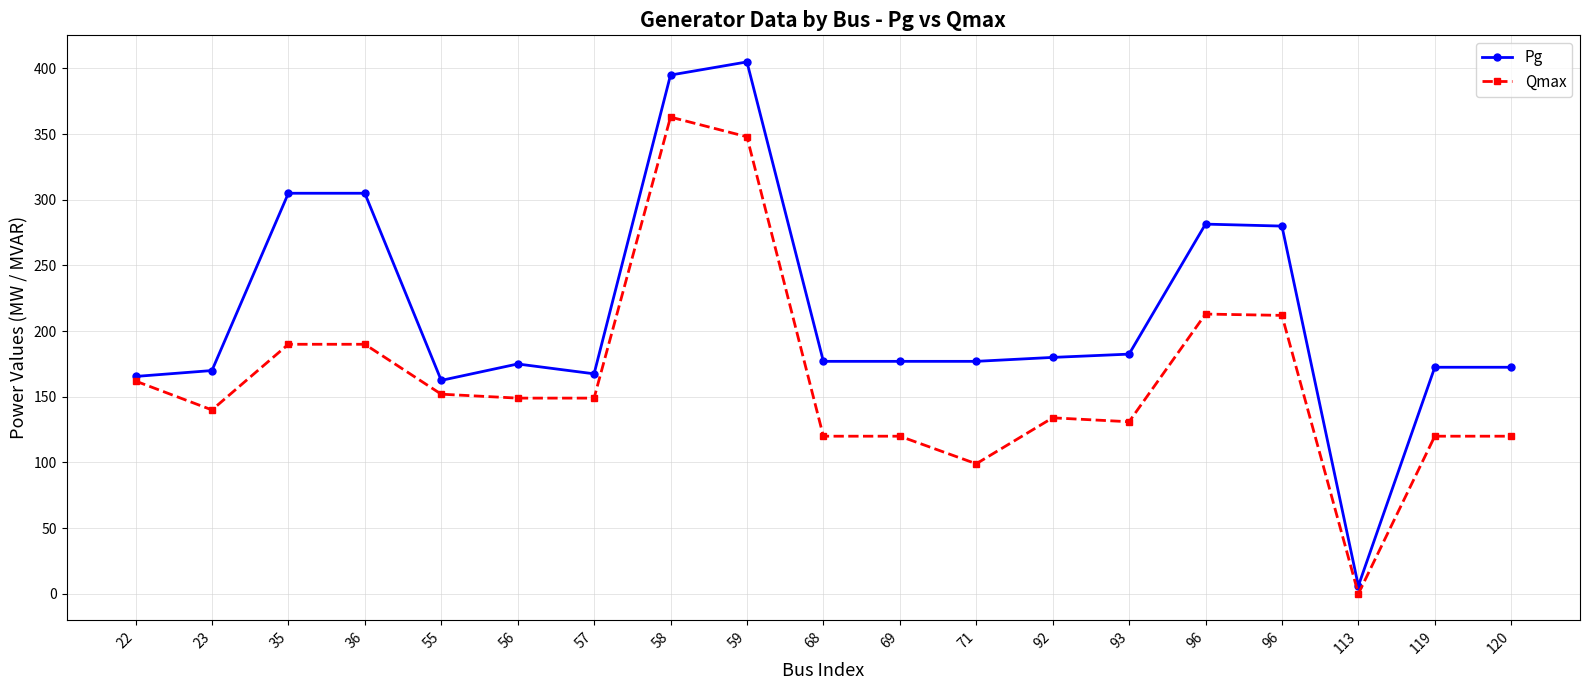

What is the greatest value displayed?

405.0